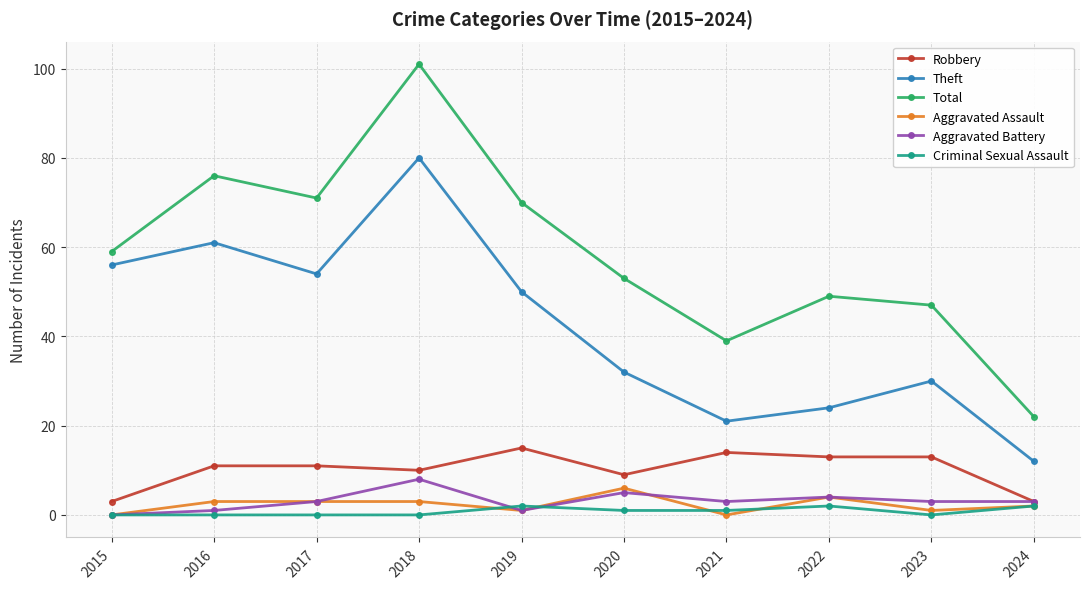

True or false: Total has a value of 53 at 2020.

True